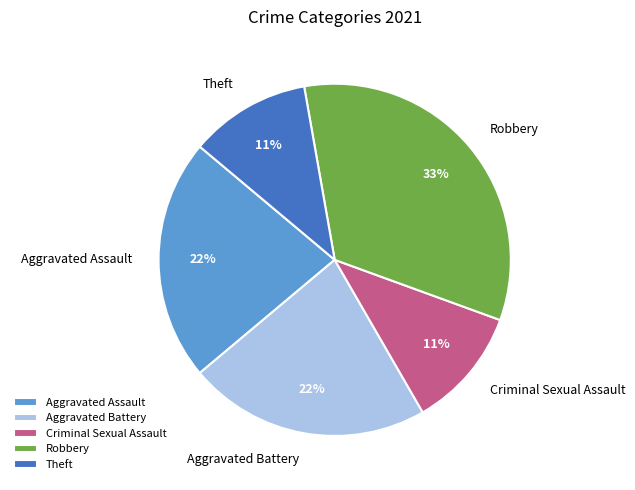

Which slice is the largest?

Robbery